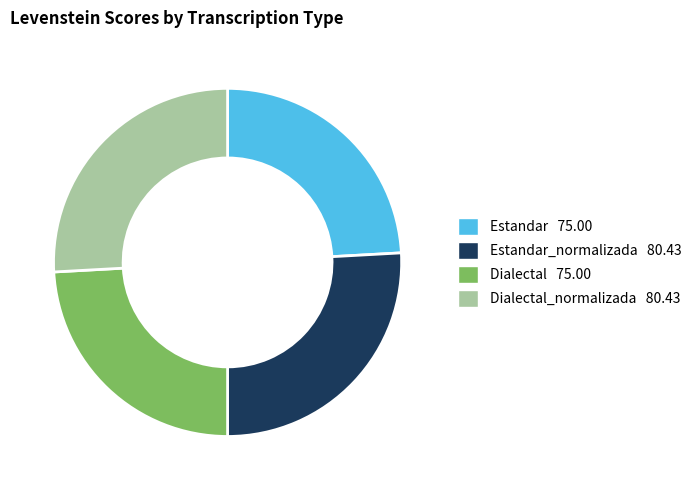

Is there a majority slice in this chart?

No